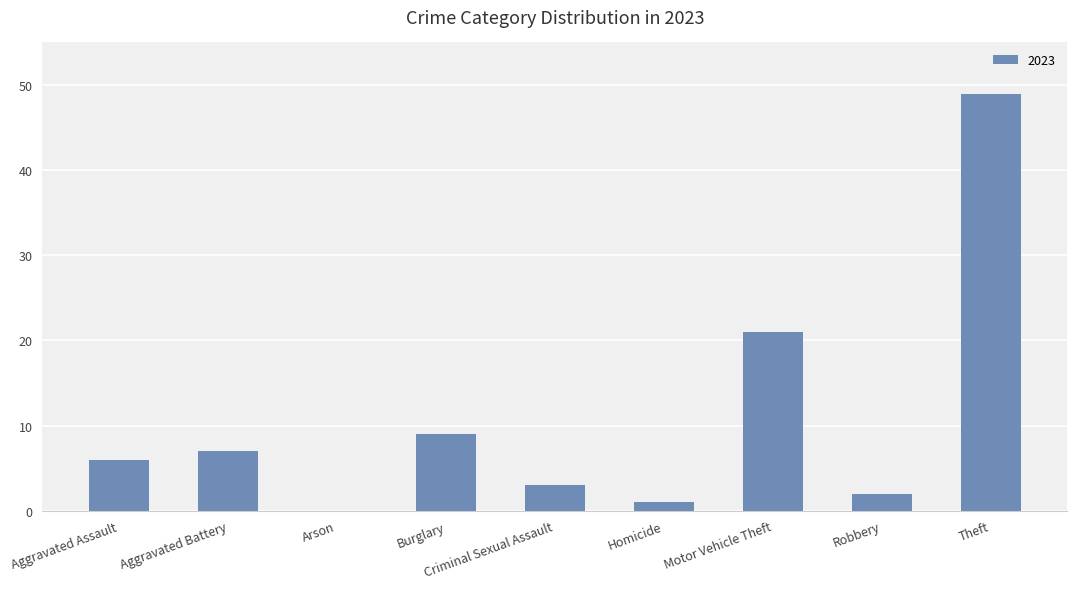

What is the greatest value displayed?

49